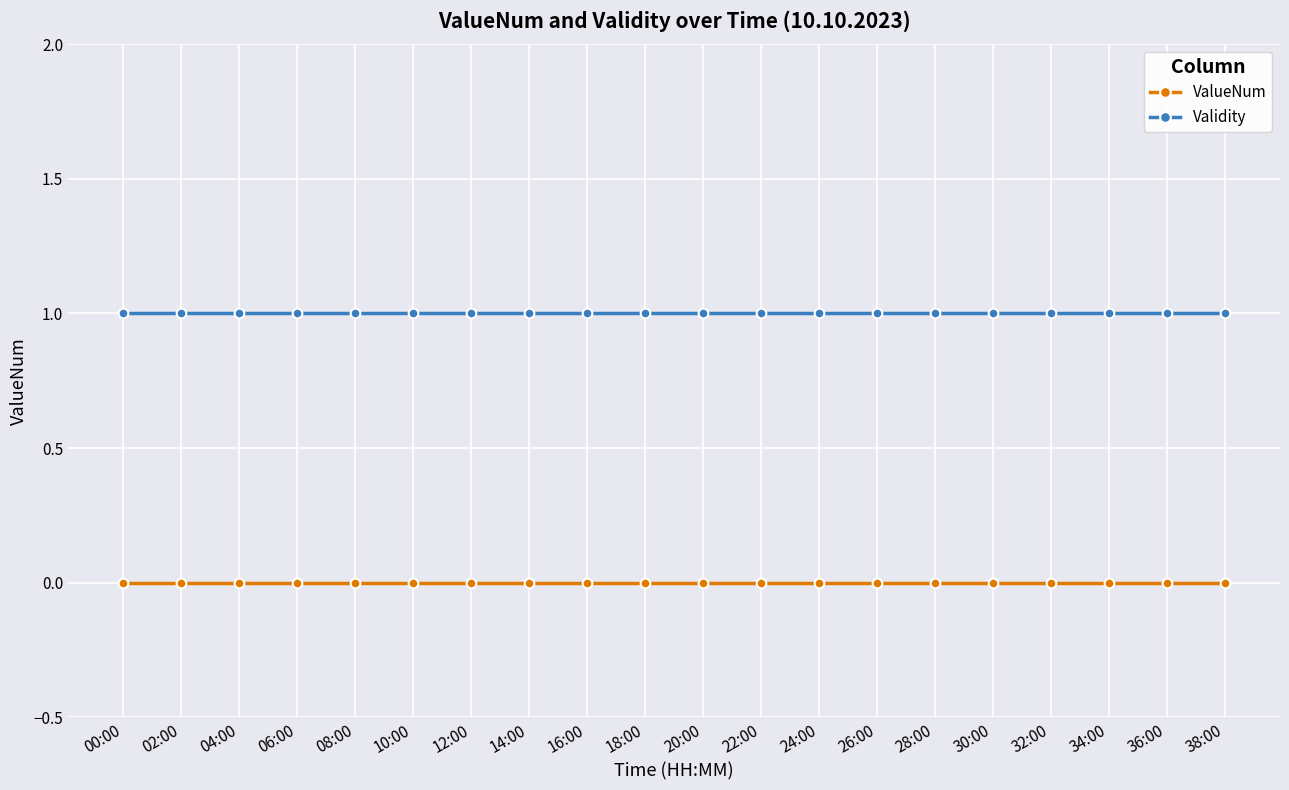

What are all the series names shown in the legend?

ValueNum, Validity